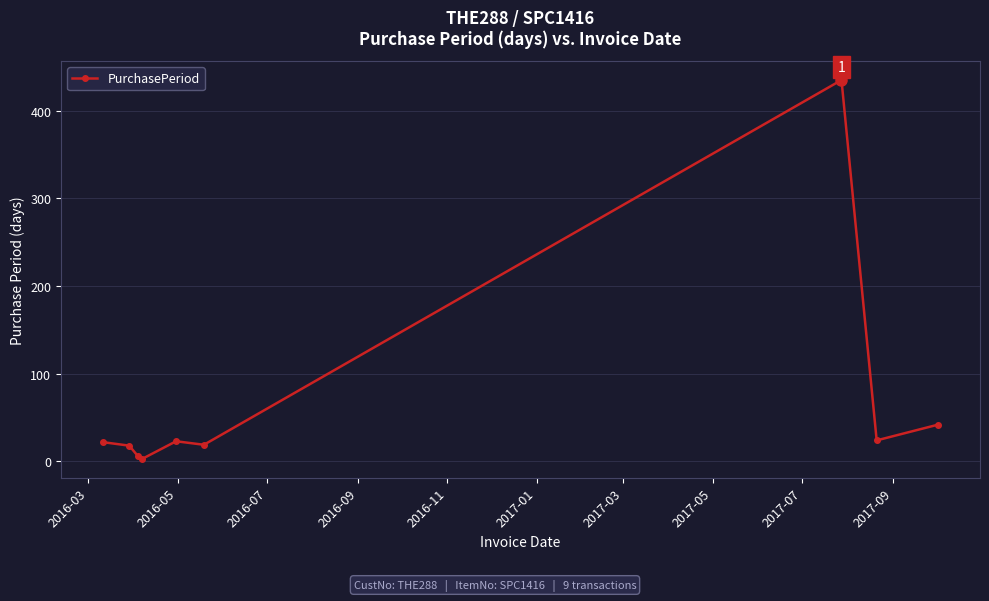

How many points are higher than both their immediate neighbors (excluding endpoints)?

2